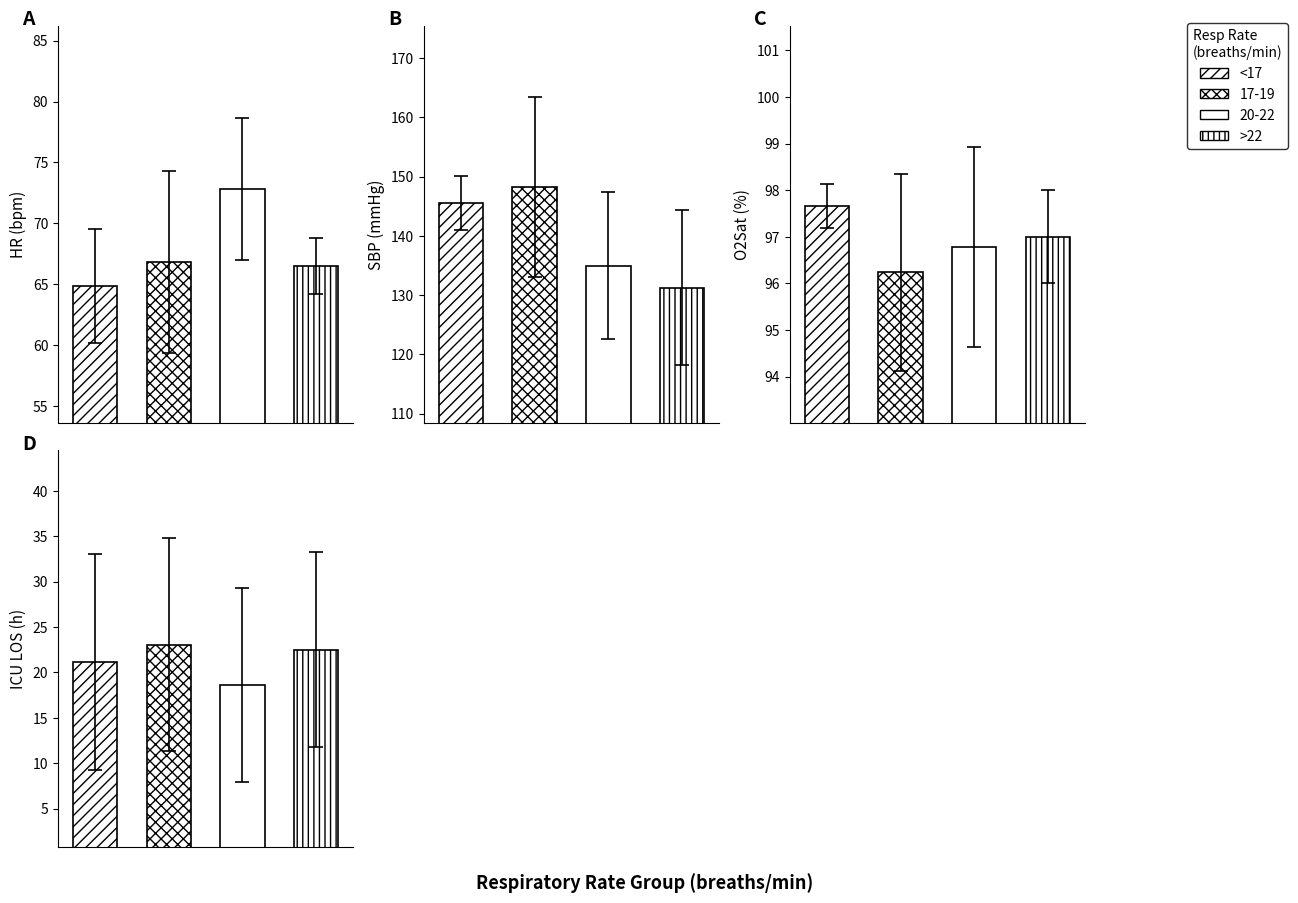

True or false: Resp has a value of 32.7 at 3.

False